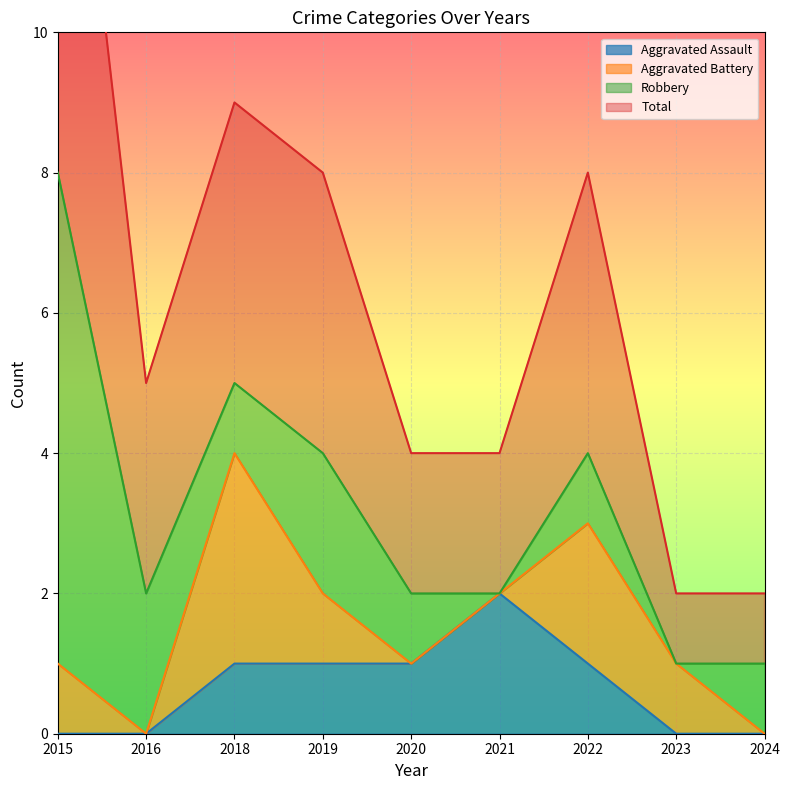

Which series changed the most between 2015 and 2020?

Total